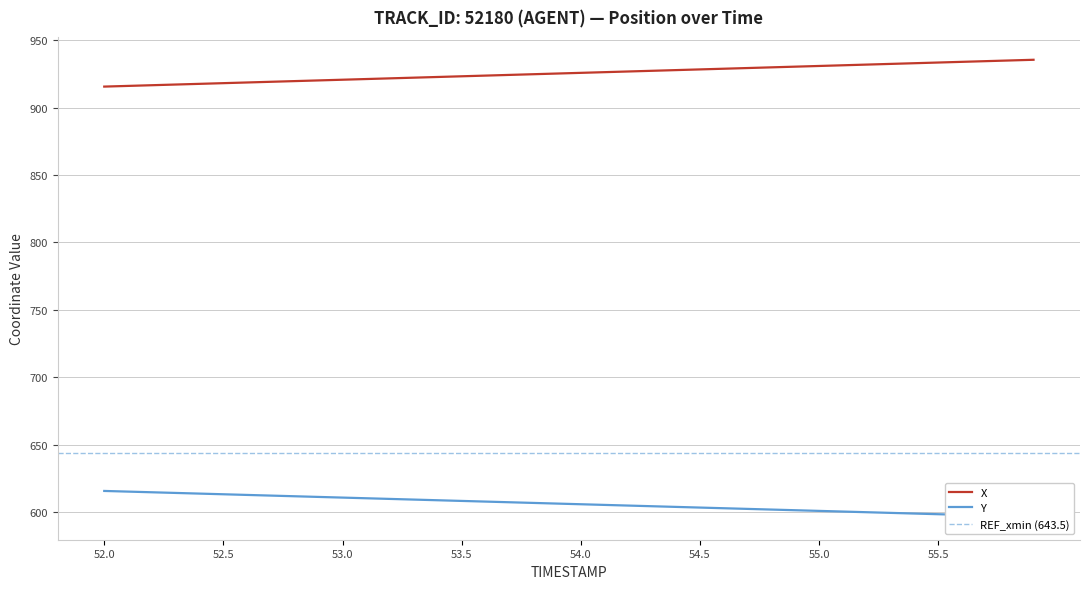

What are all the series names shown in the legend?

X, Y